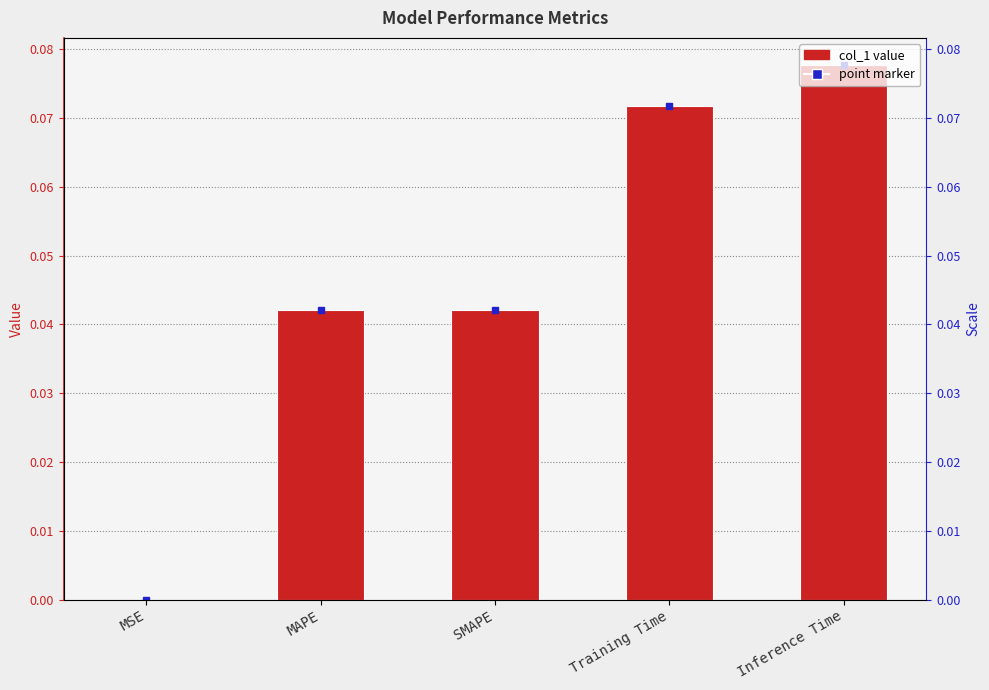

Between MAPE and SMAPE, which is larger?

MAPE